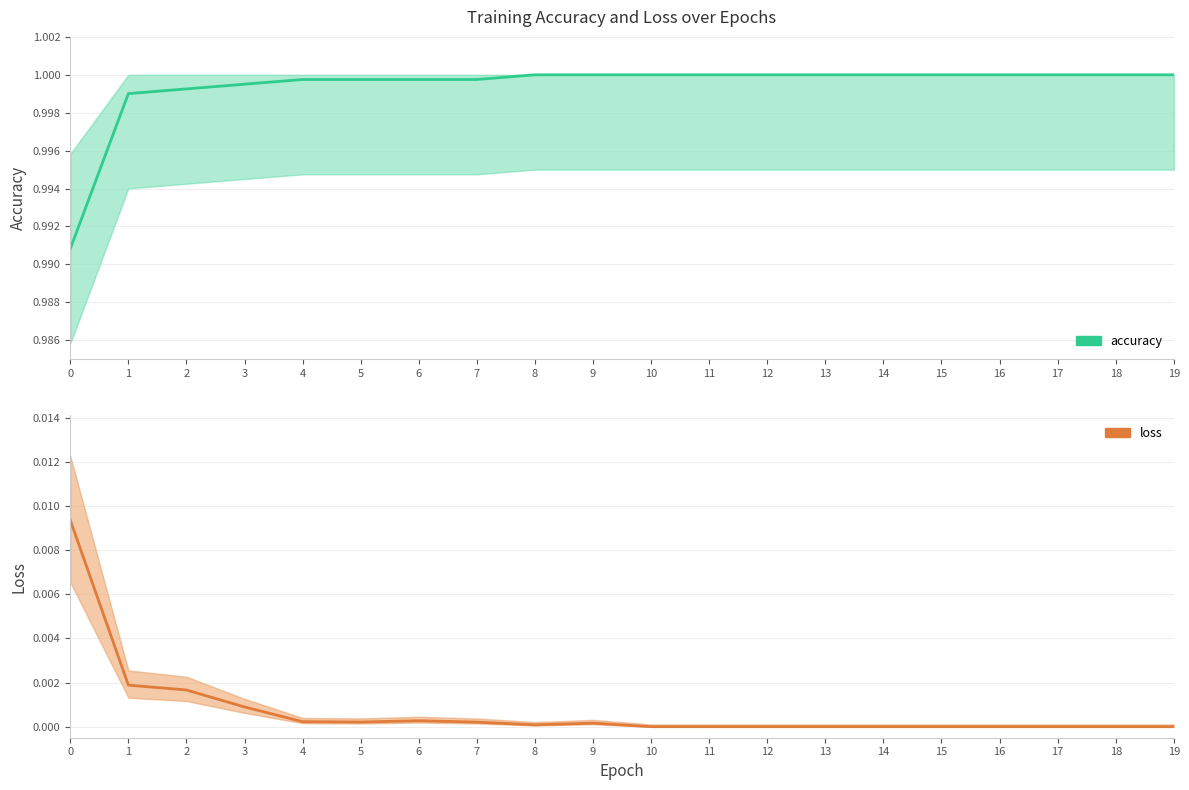

At which category is the sum across all series the highest?

2